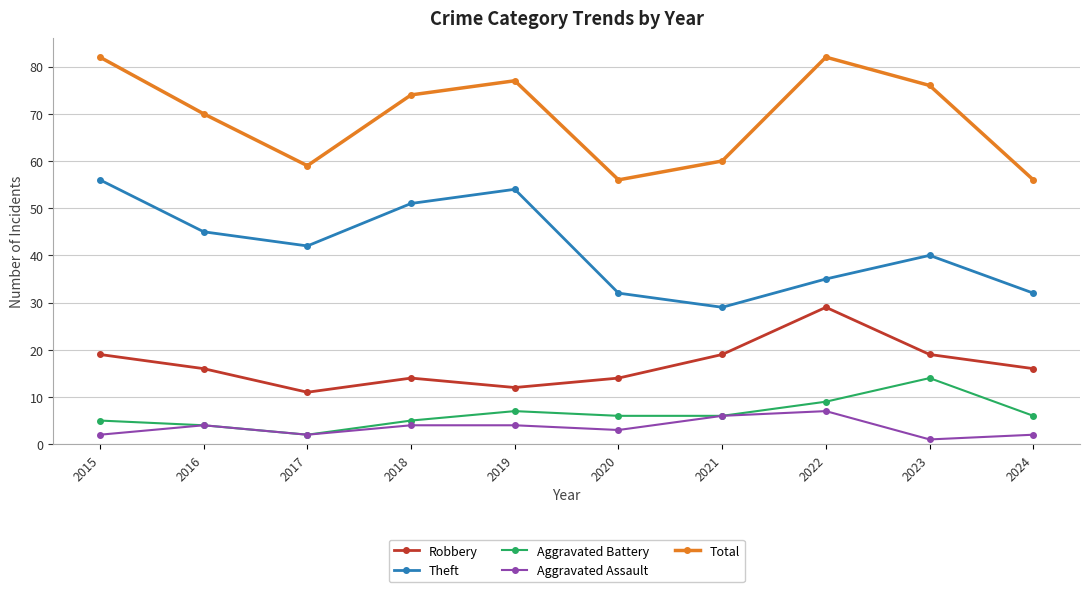

True or false: Theft and Robbery intersect in this chart.

False